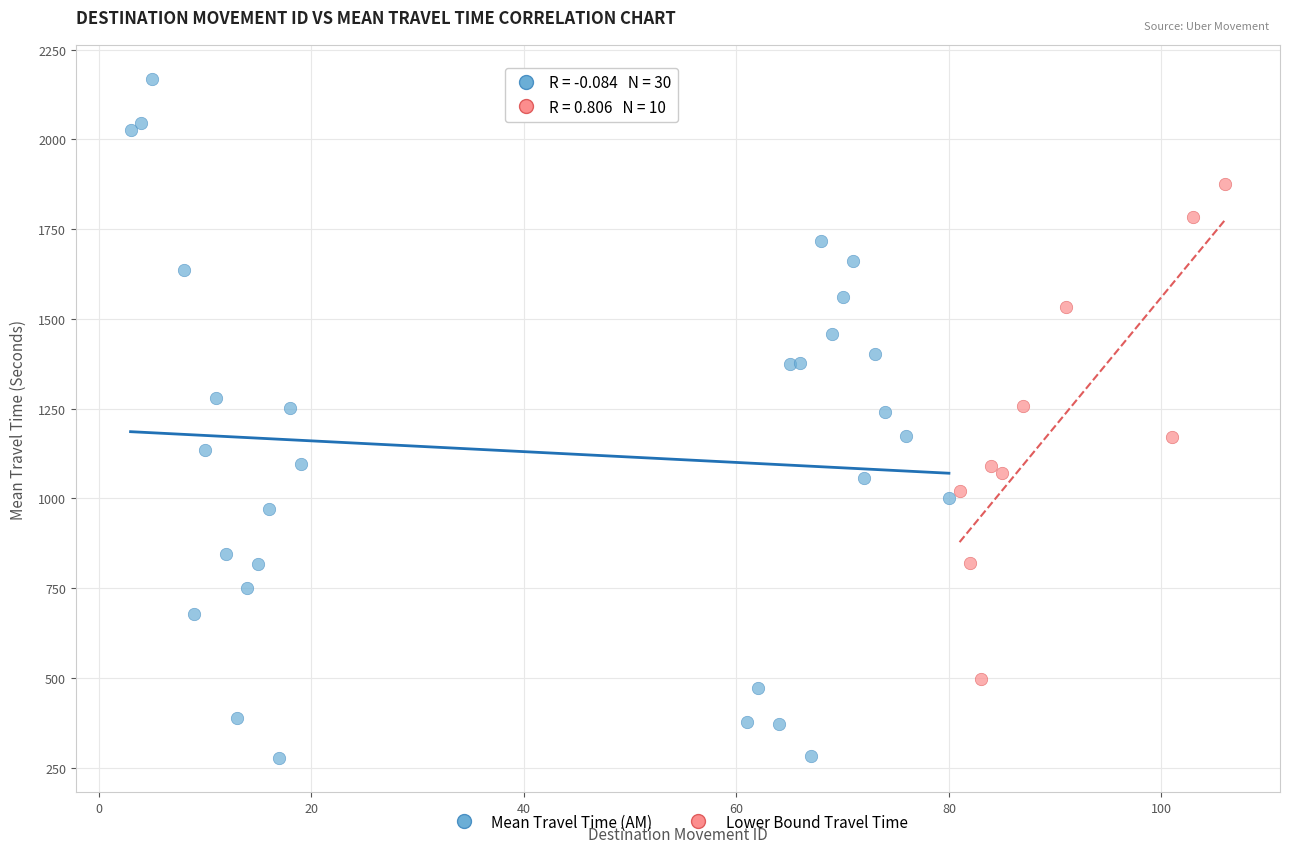

Which series reaches the minimum Y coordinate?

Mean Travel Time (AM)